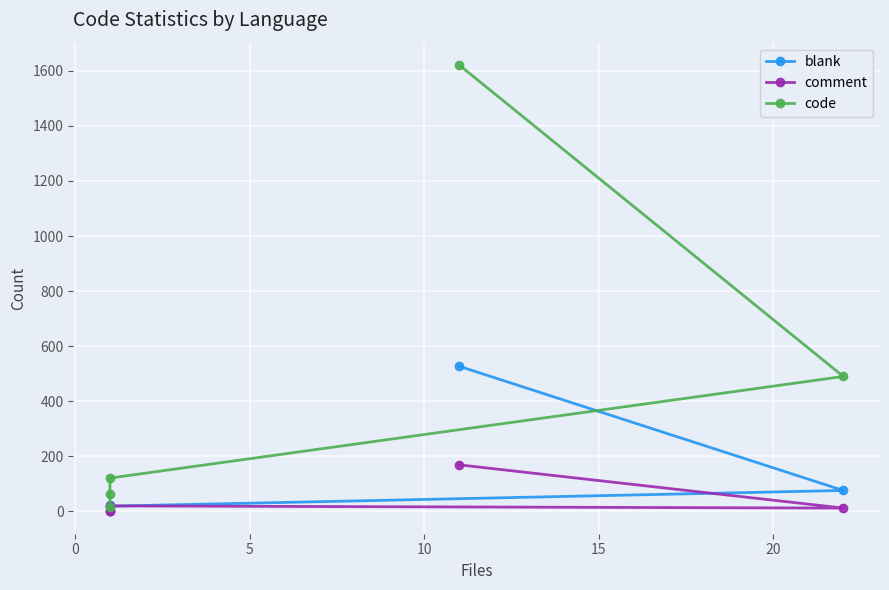

How many categories are shown in the chart?

5